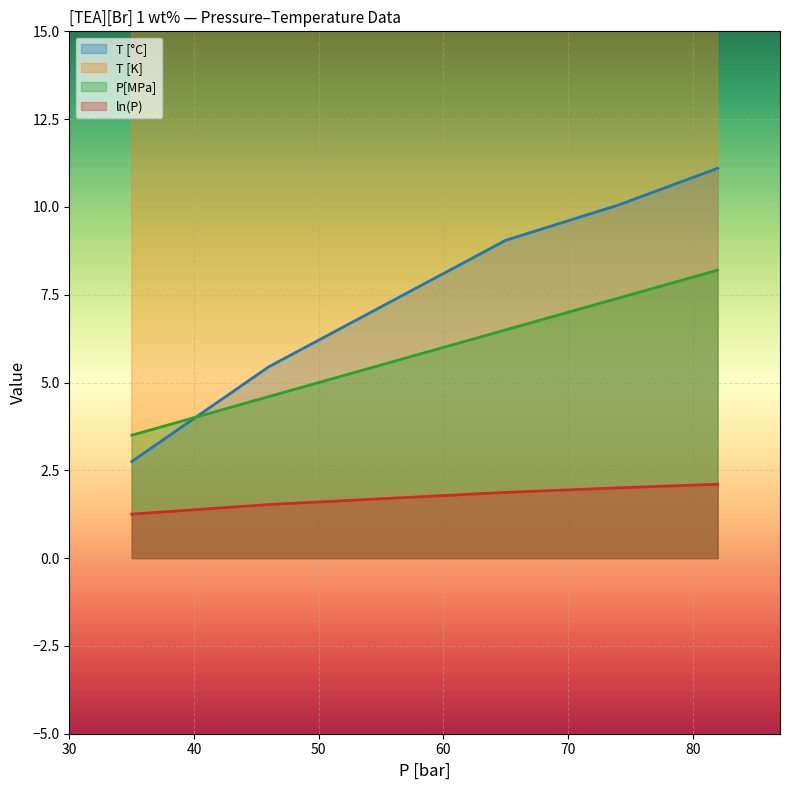

Rank the categories by T [°C] value from lowest to highest.

35, 46, 65, 74, 82